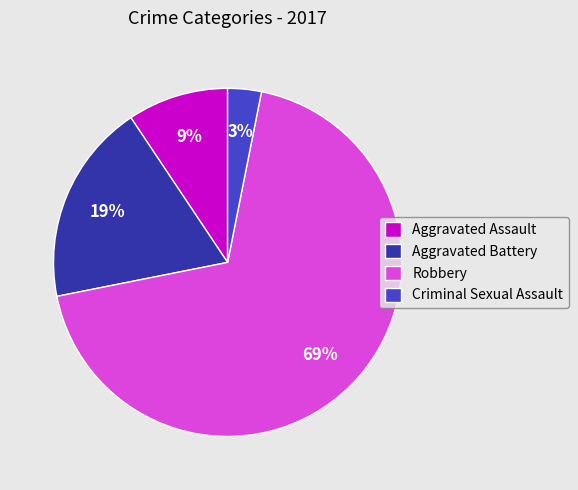

Count the number of slices in the pie.

4